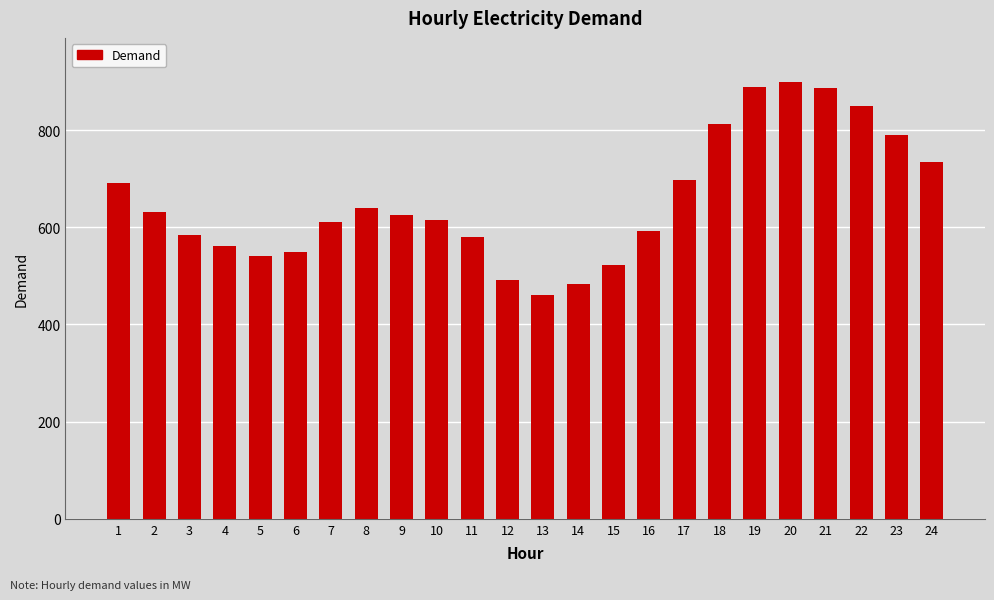

What is the sum of the values at 17 and 20?

1597.9